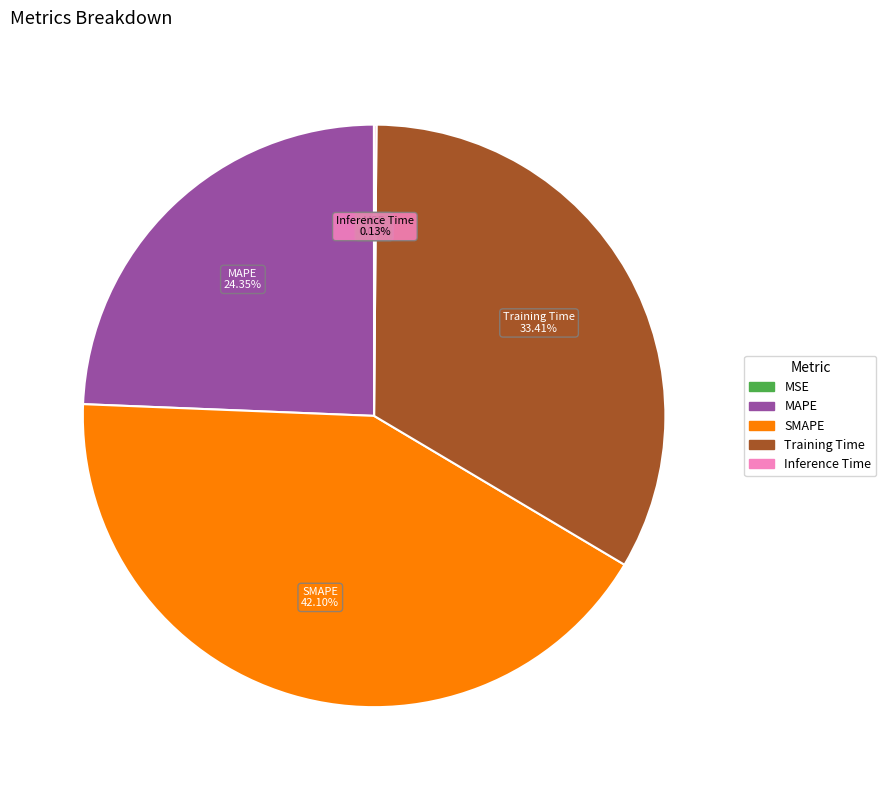

To the nearest percent, what is the difference between the Training Time and MAPE slice percentages?

9%